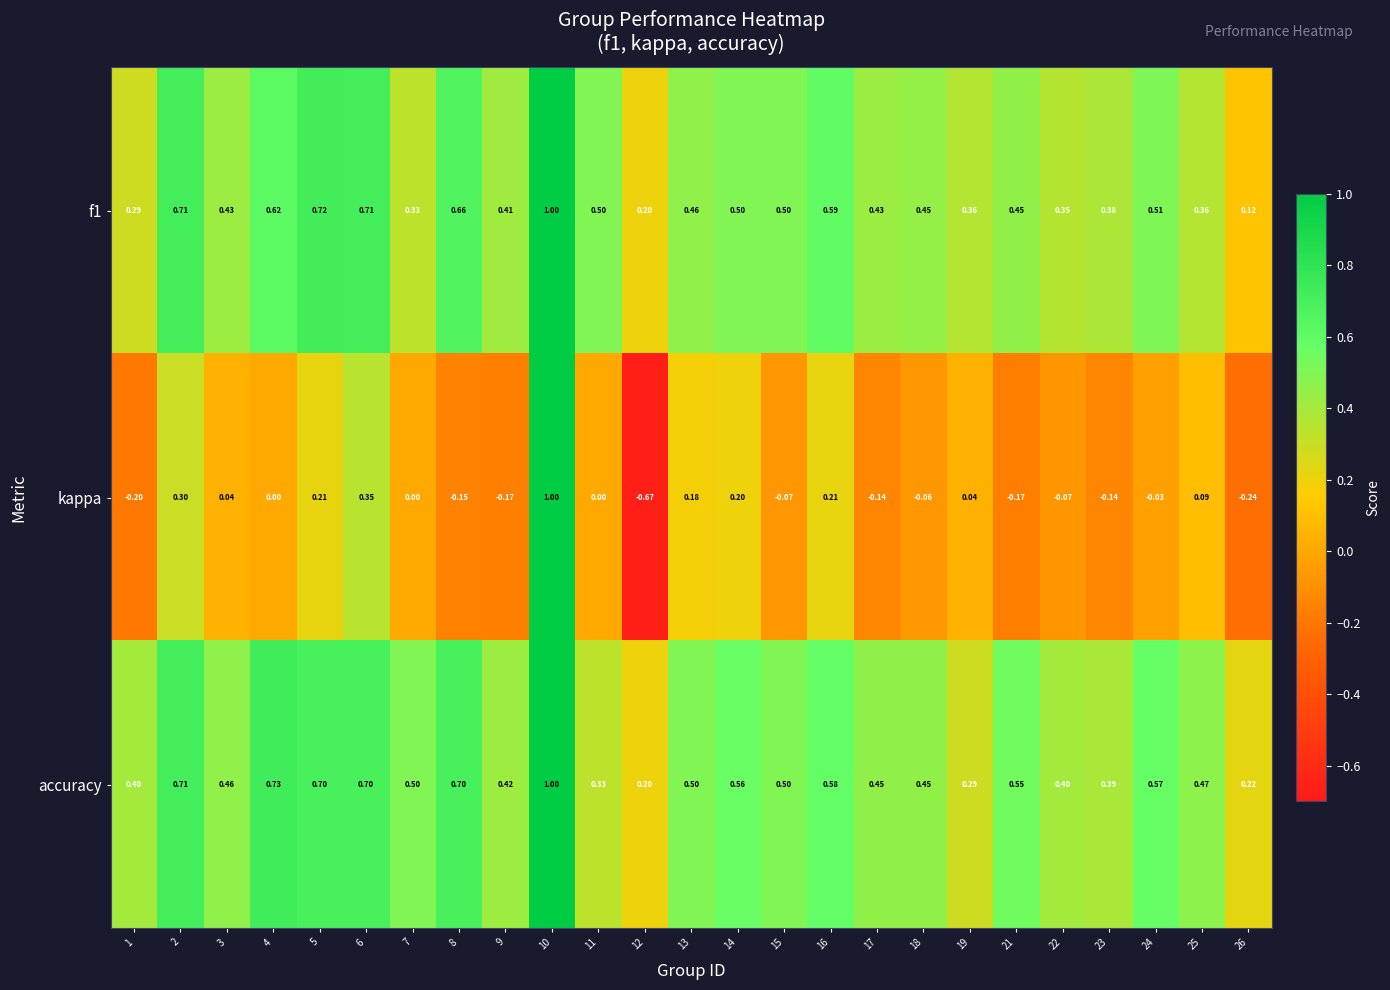

What is the spread (max minus min) of values at 11?

0.5